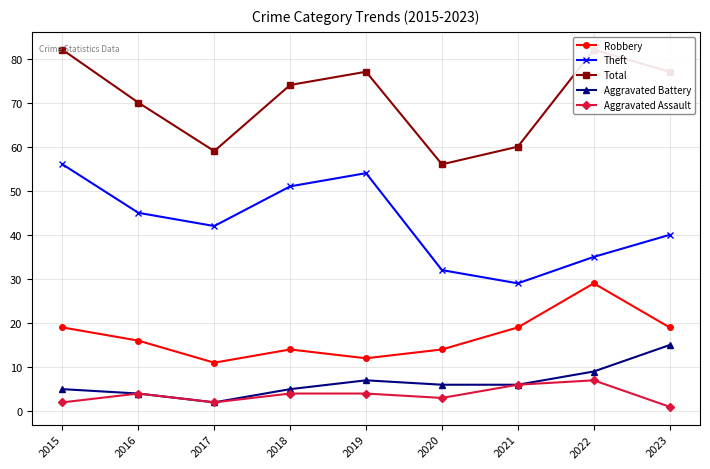

Where does the Robbery series first go above 16?

2015